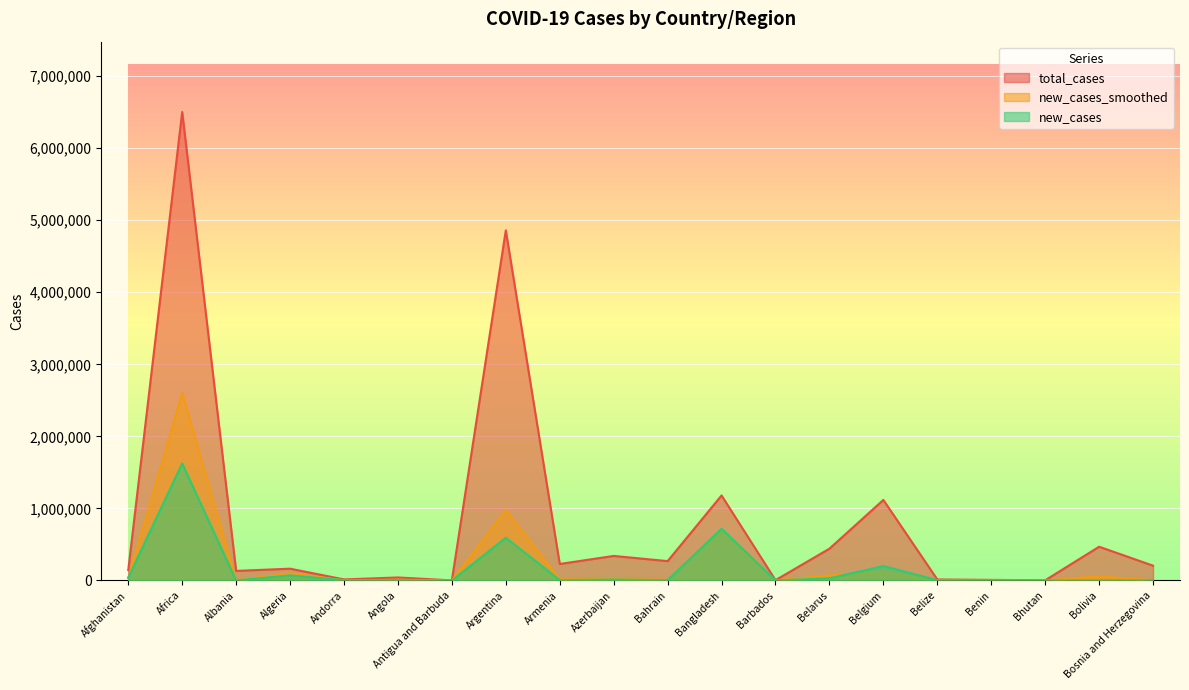

What is the difference between the maximum and second lowest values in the new_cases series?

1625565.0